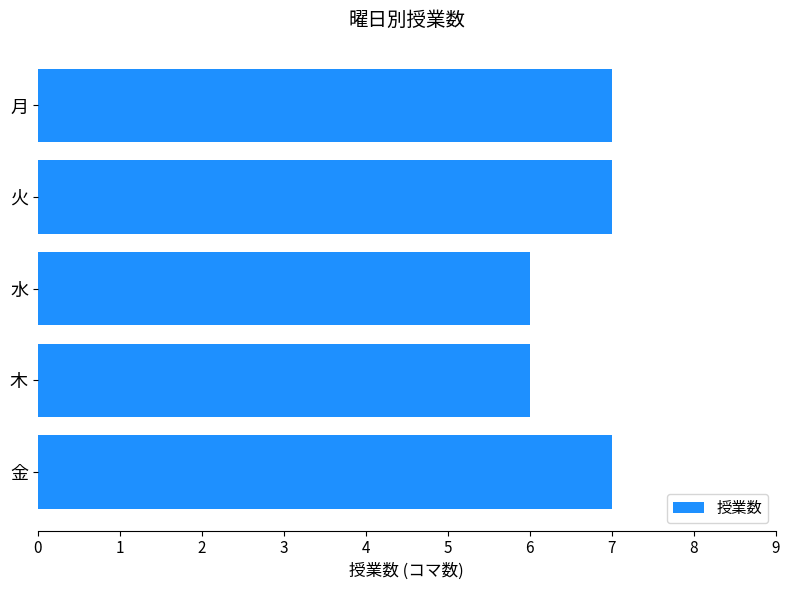

Reading bottom to top, what are all the values shown in this chart?

金=7	木=6	水=6	火=7	月=7